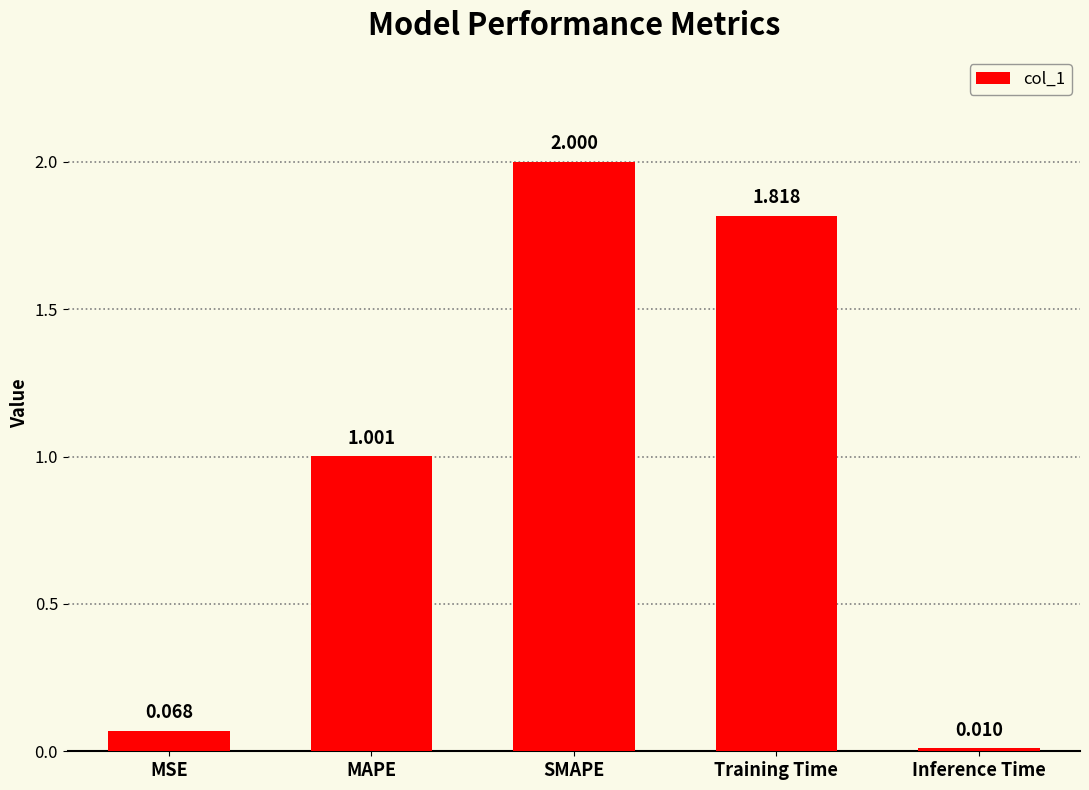

What is the average value?

1.0